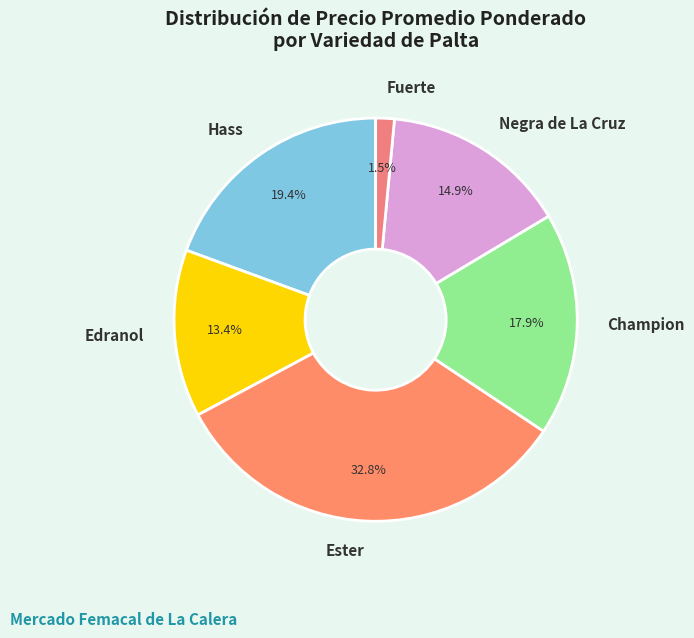

What portion of the pie excludes Negra de La Cruz?

85.1%